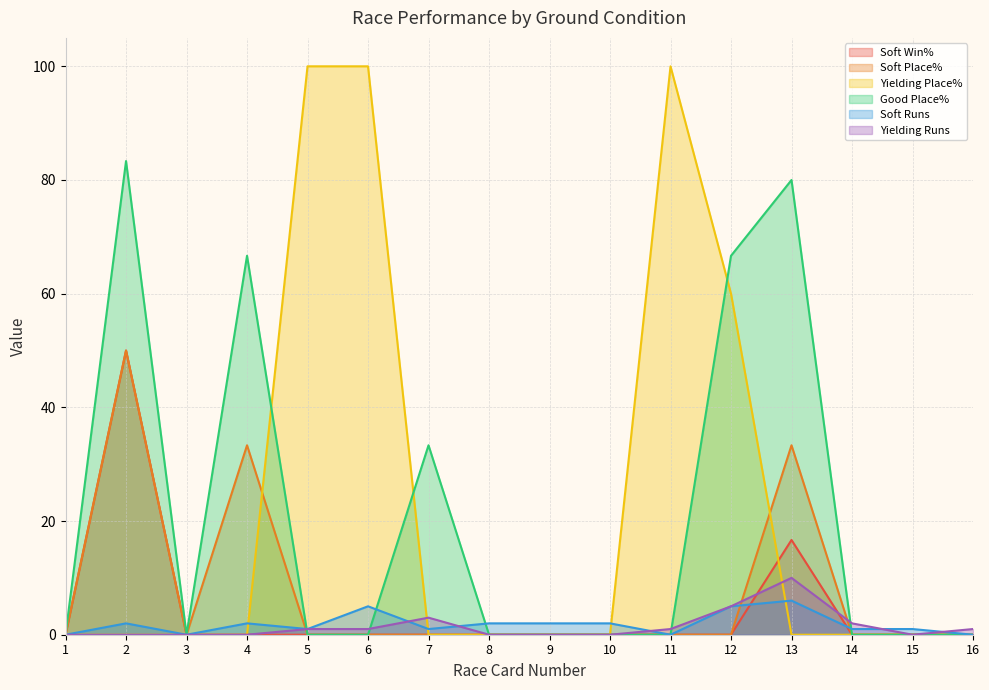

How many times do Soft Runs and Soft Place% cross each other?

3